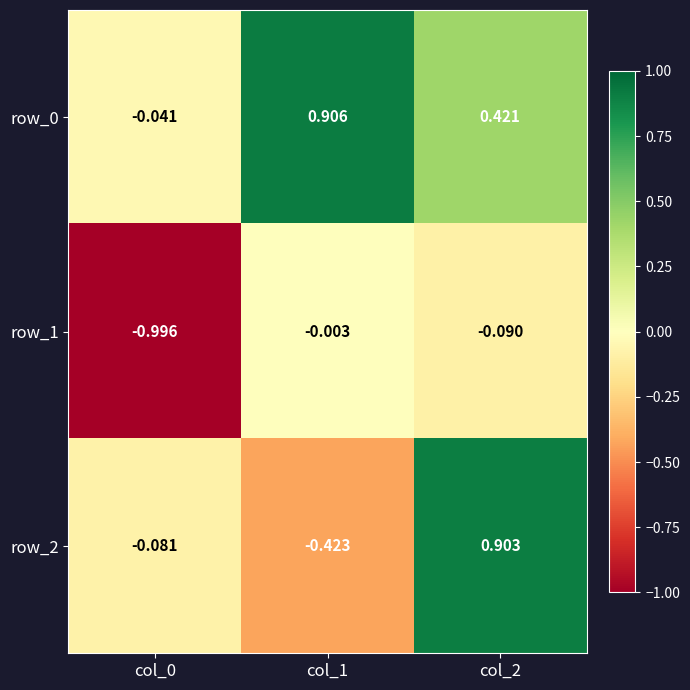

The value of row_2 at col_2 is 0.9. True or false?

True